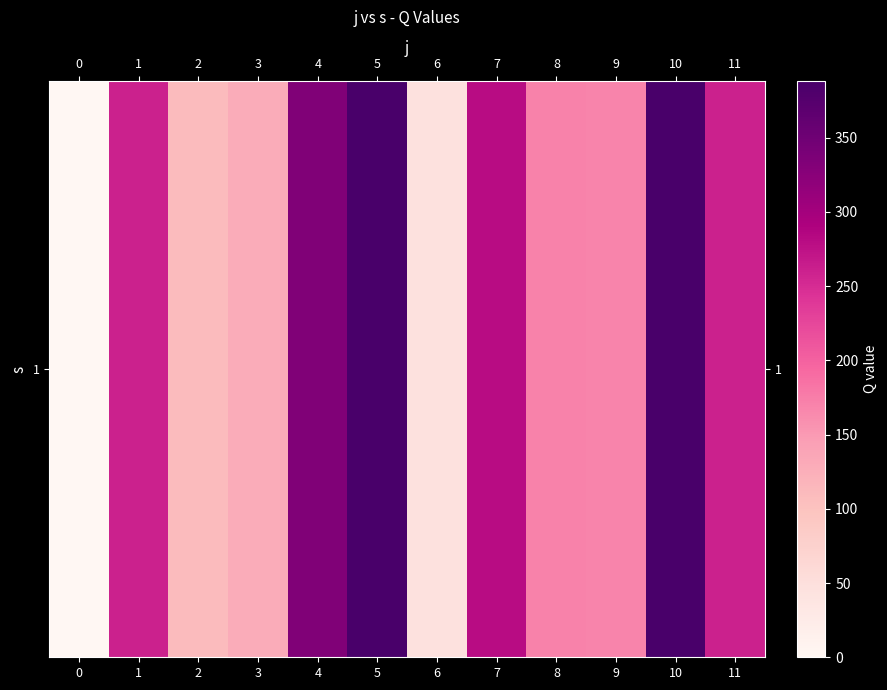

The value at 3 is 66.4. True or false?

False